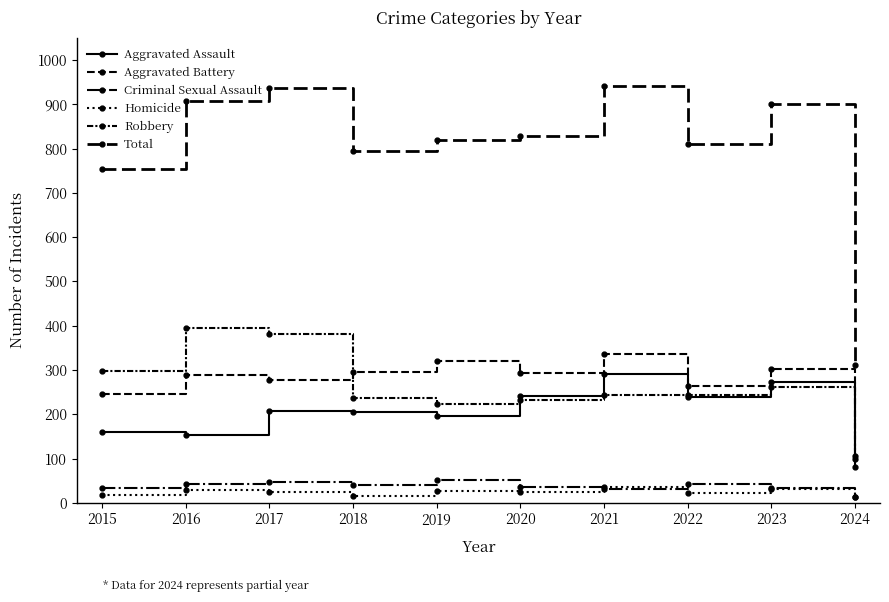

How many lines are shown in the chart?

6